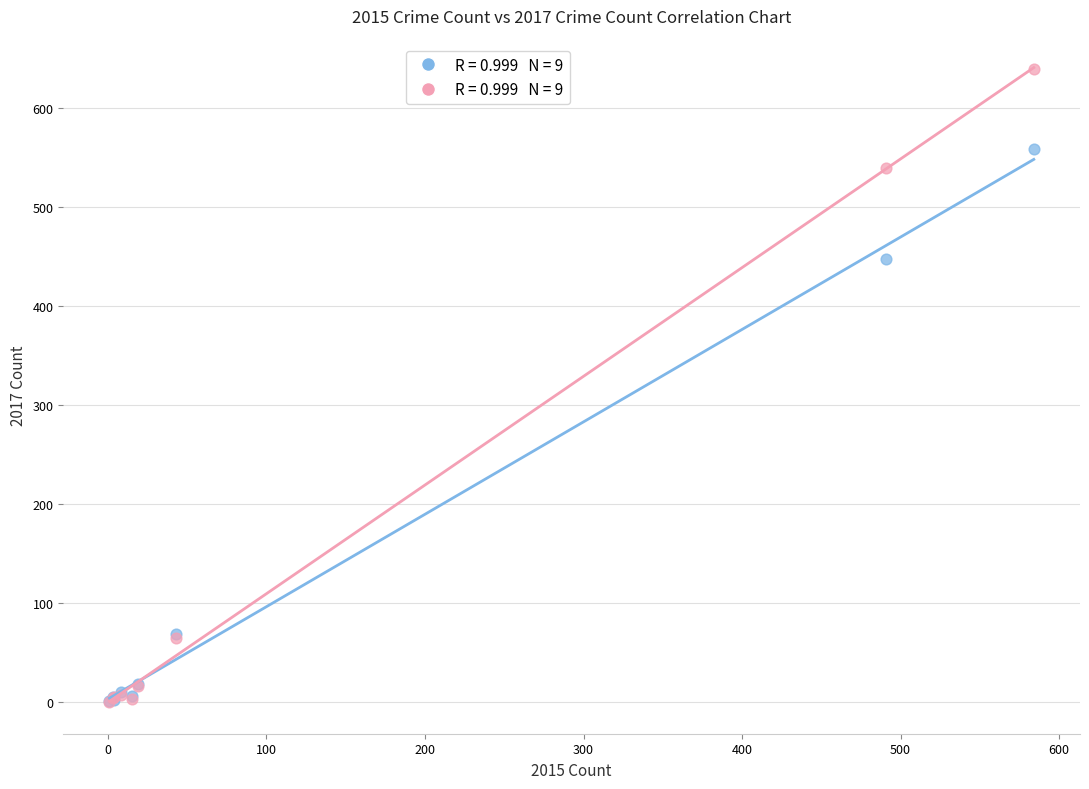

Across all series, what Y value is closest to 319?

447